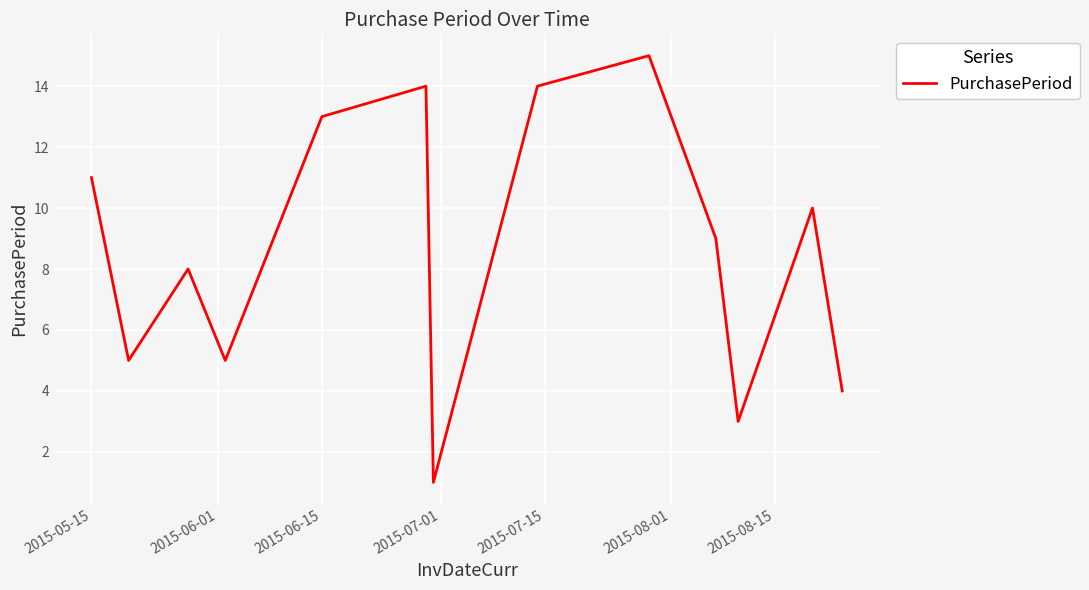

What is the greatest value displayed?

15